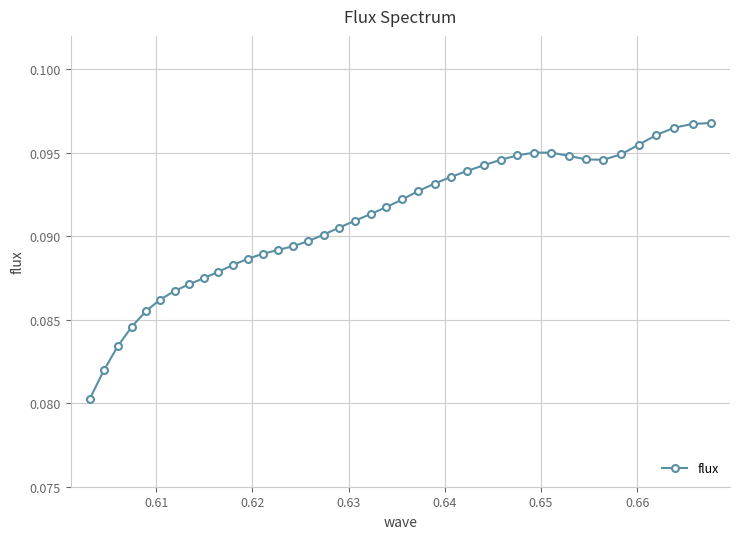

How many values are between 0 and 1?

40